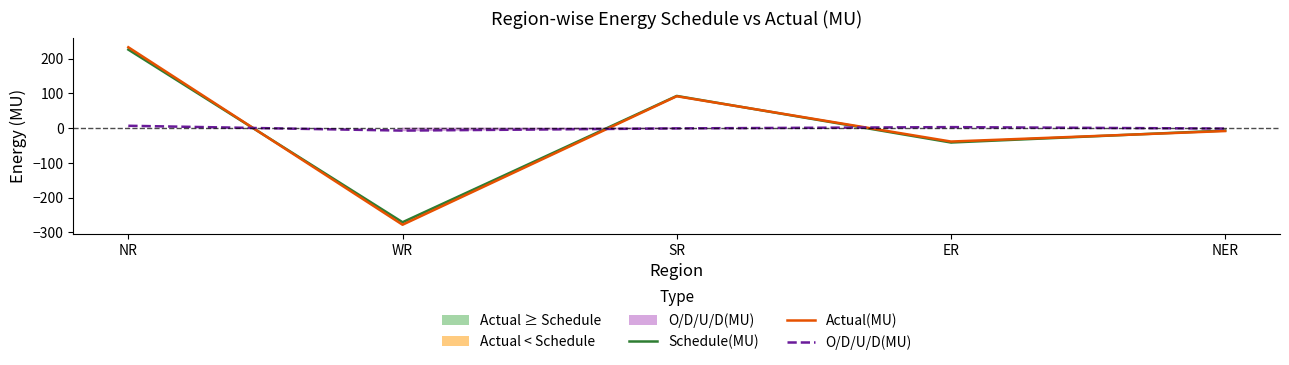

Rank the series by their maximum value, from lowest to highest.

O/D/U/D(MU), Schedule(MU), Actual(MU)